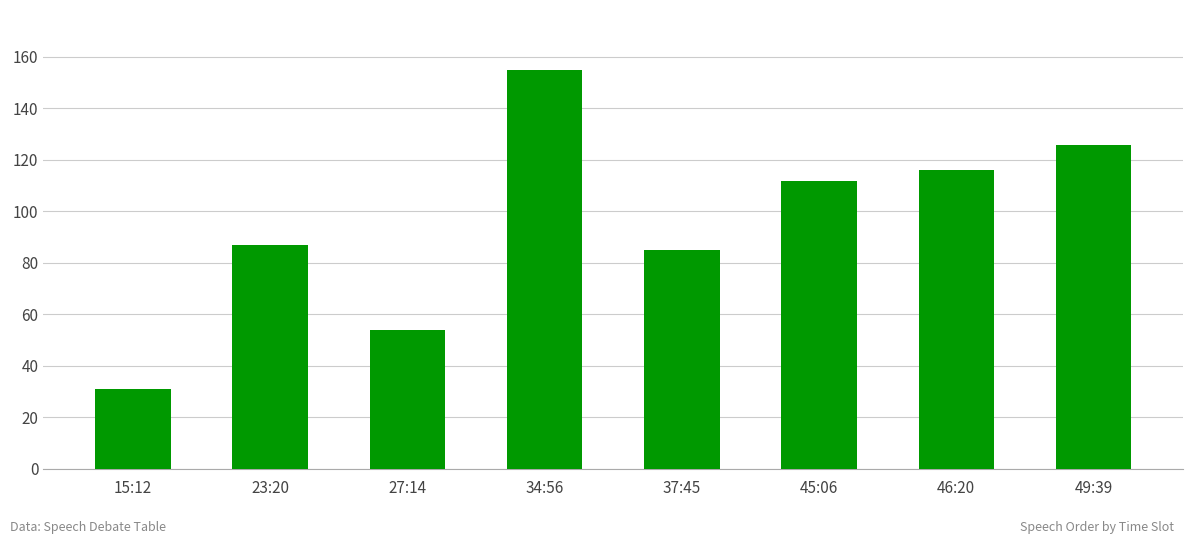

What is the sum of all values?

766